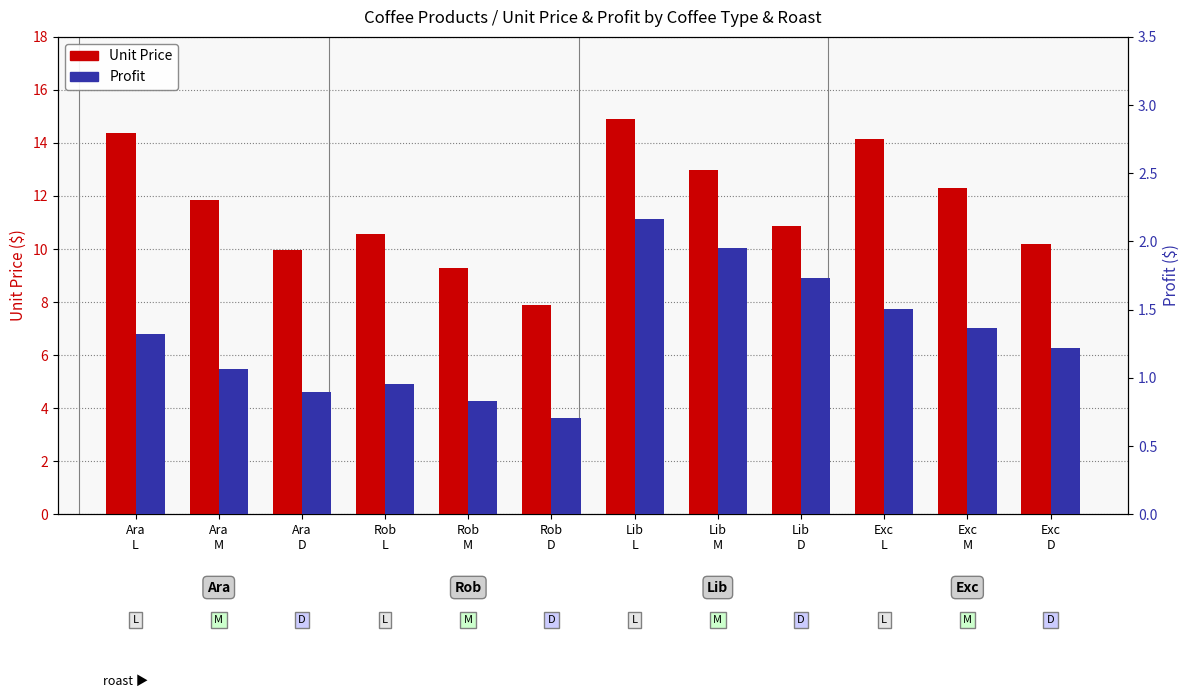

At which label does Unit Price reach its peak?

Lib
L